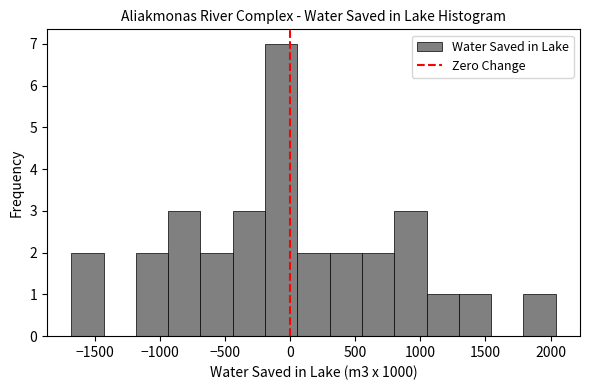

Over which range of the x-axis is the bar tallest?

-200 to 50